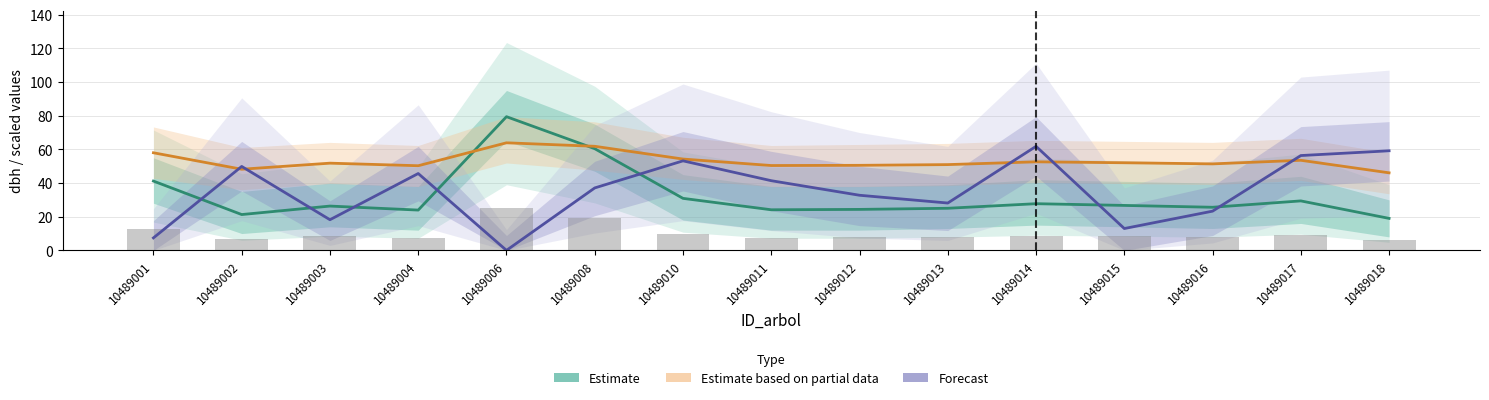

What is the difference between the highest and lowest values at 10489013?

25.9